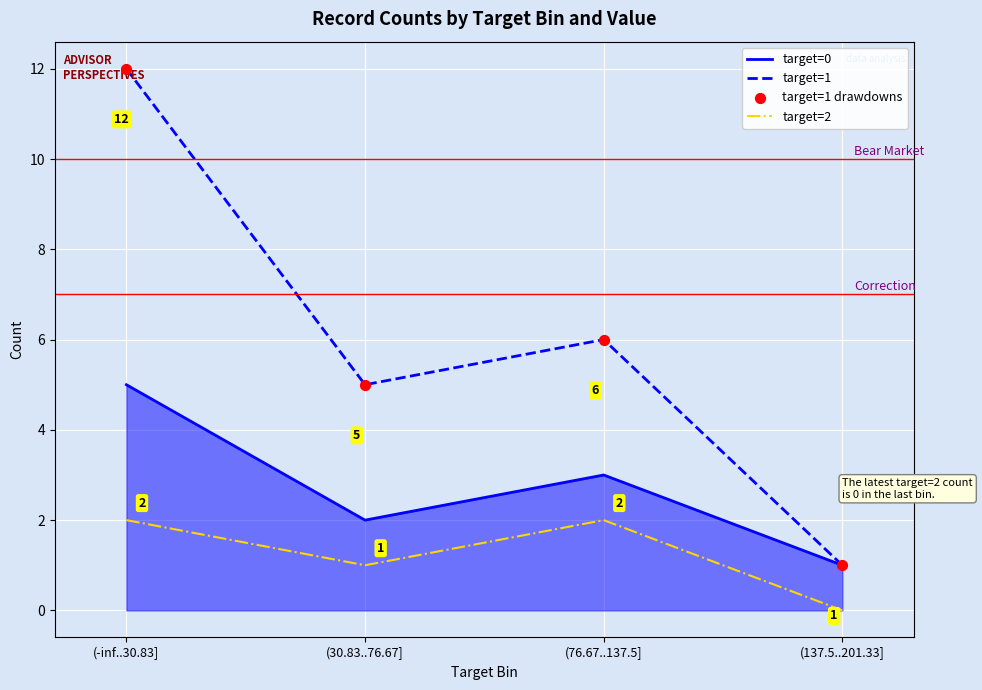

Which series has the widest spread of values?

target=1